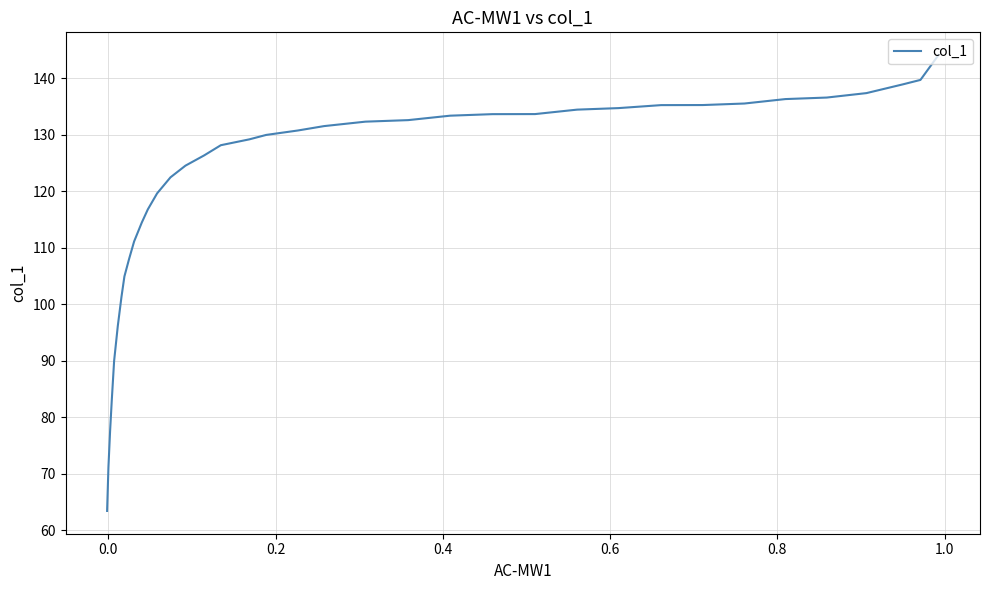

What is the difference between the maximum and second lowest values?

72.9